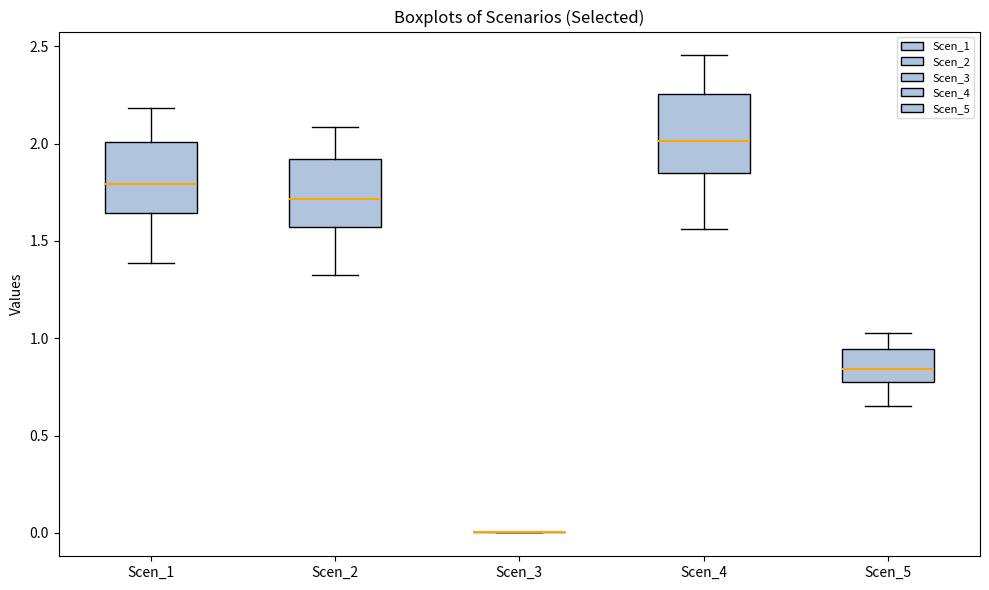

Reading left to right, read every box against the y-axis: the position of its median line, the range the box covers, and the ends of its whiskers. The values are not printed on the chart, so give them approximately, as read against the axis.

Scen_1: median 1.80, box 1.65 to 2.00, whiskers 1.40 to 2.20
Scen_2: median 1.70, box 1.55 to 1.90, whiskers 1.35 to 2.10
Scen_3: box collapsed to a line at 0.00, whiskers 0.00 to 0.00
Scen_4: median 2.00, box 1.85 to 2.25, whiskers 1.55 to 2.45
Scen_5: median 0.85, box 0.75 to 0.95, whiskers 0.65 to 1.05